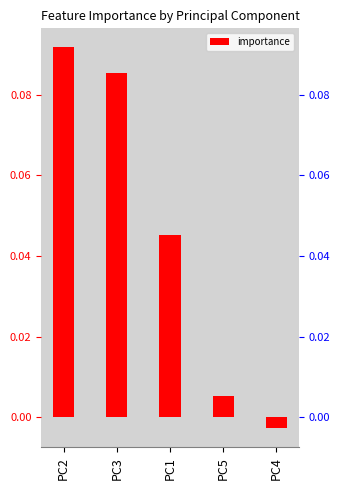

What is the sum of all values?

0.2